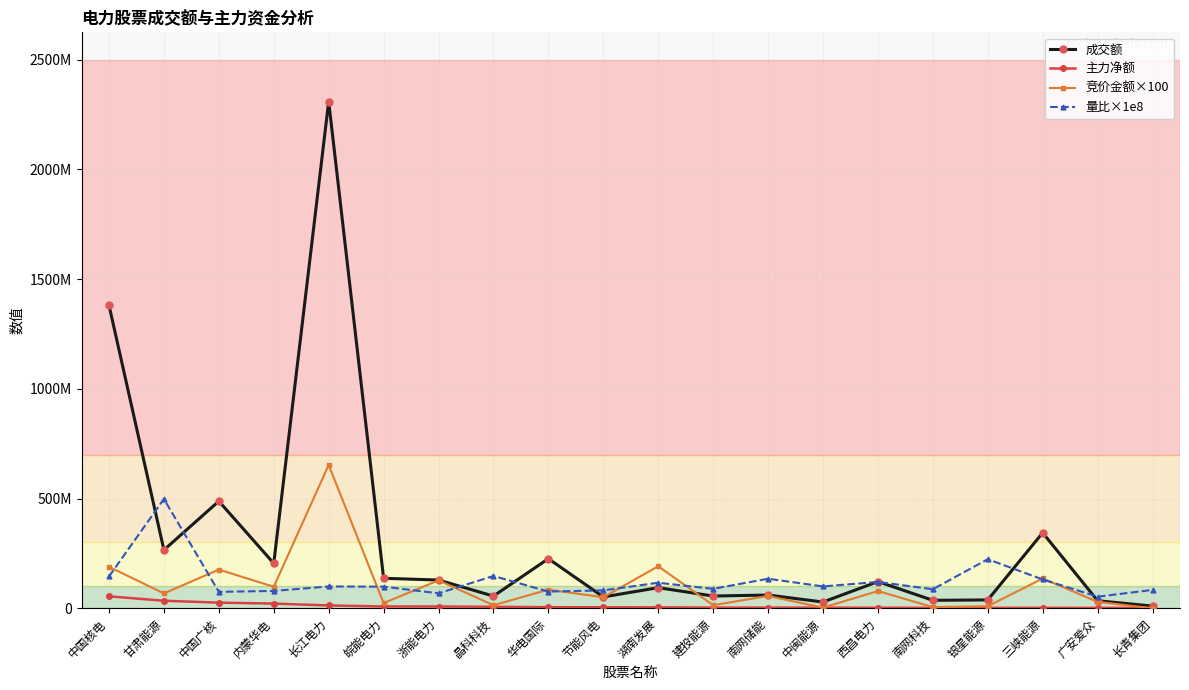

At which category is the sum across all series the highest?

长江电力